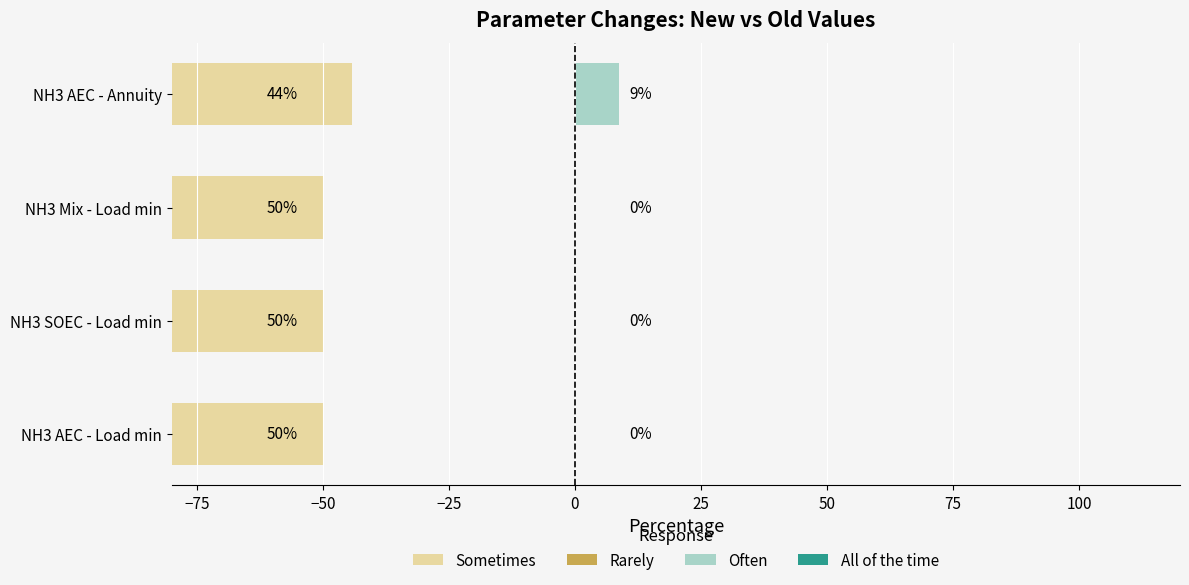

How many groups of bars are there?

4